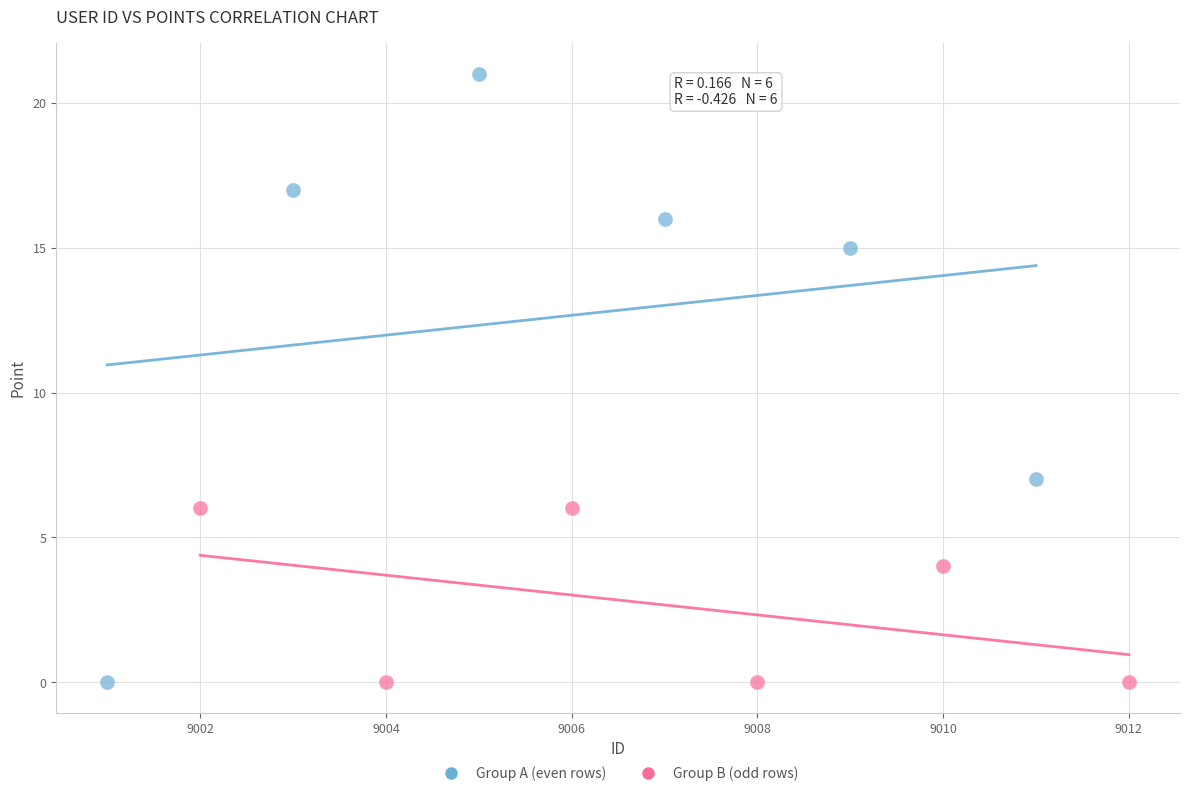

Which series has the largest Y range (max minus min)?

Group A (even rows)